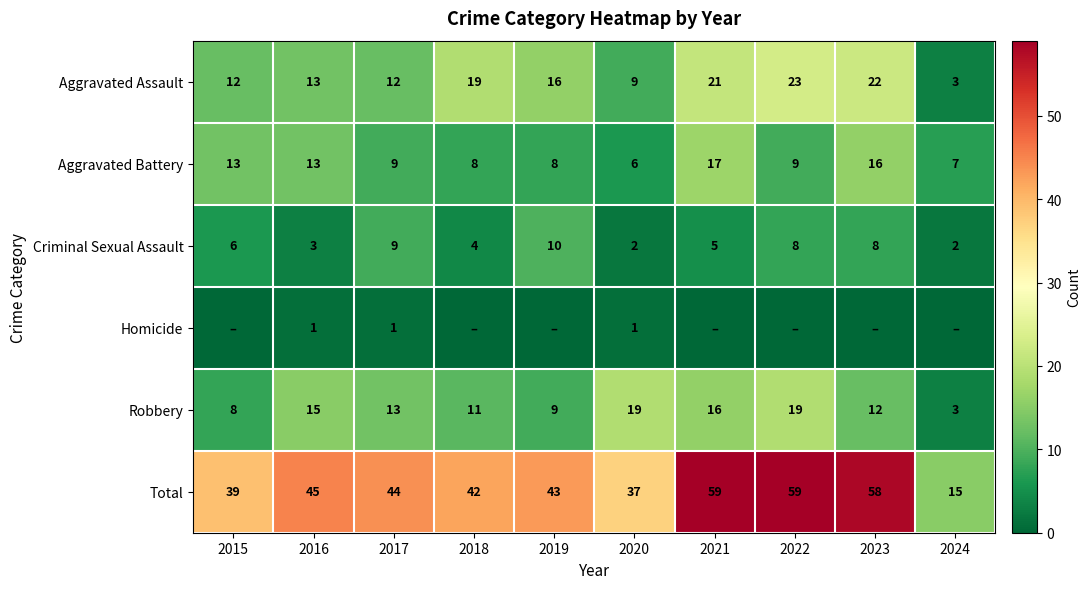

True or false: Robbery has a value of 3 at 2024.

True